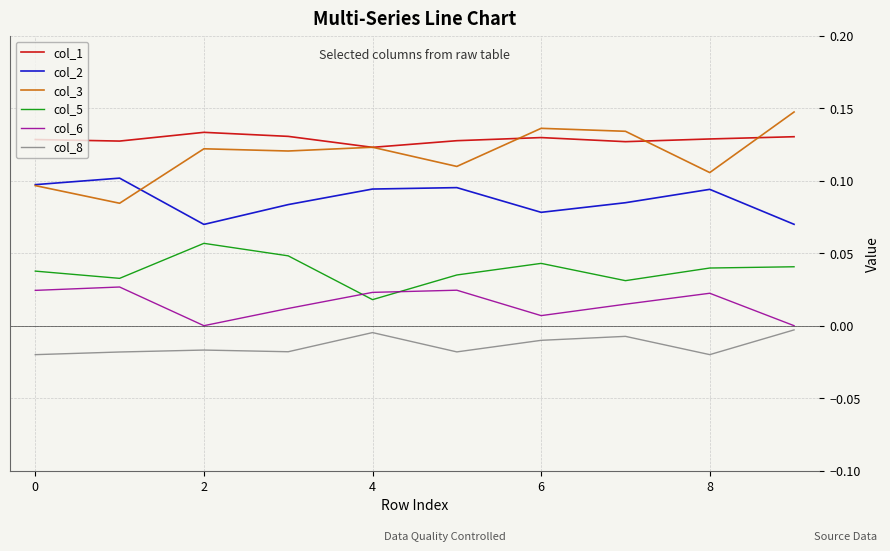

Which series has the largest range (max minus min)?

col_3